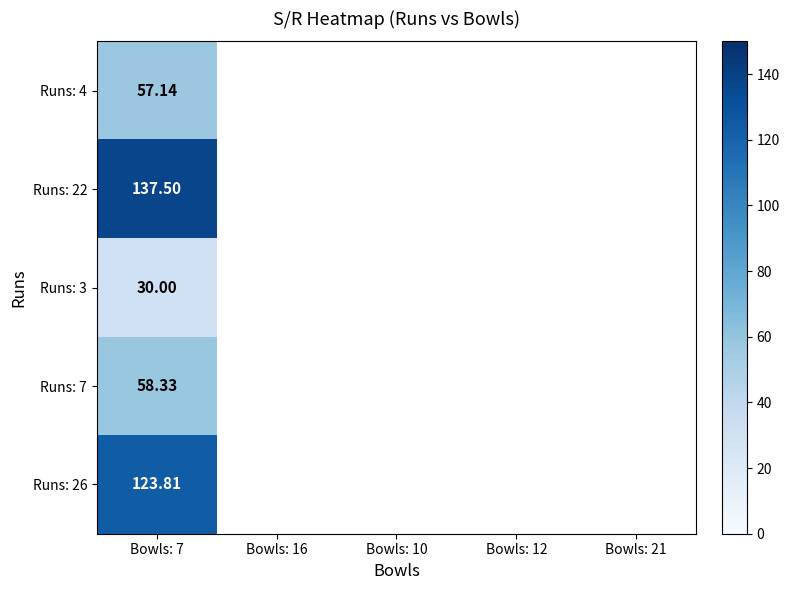

What is the greatest value displayed?

137.5